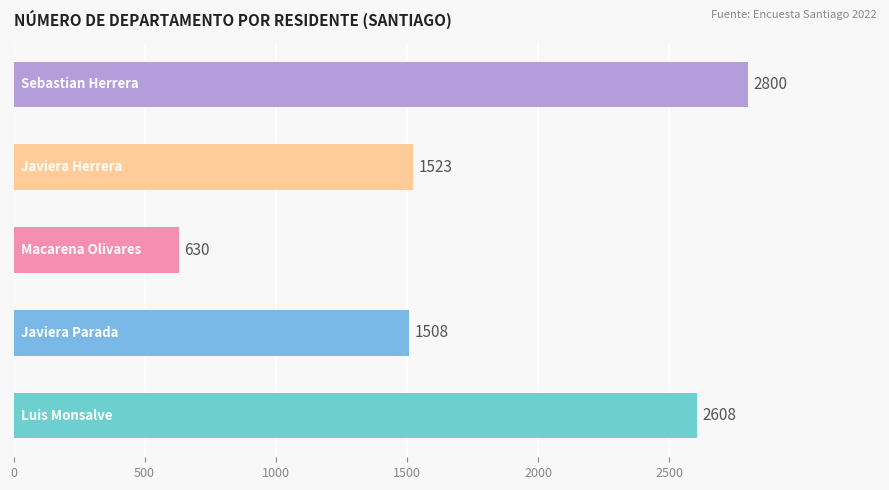

What is the smallest value displayed?

630